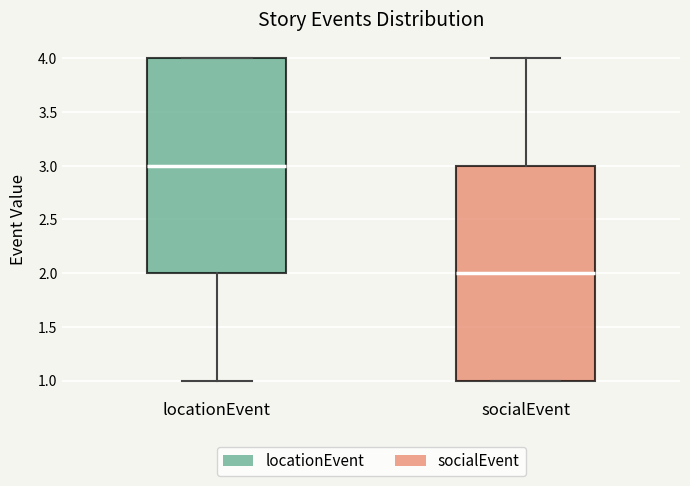

Reading left to right, read every box against the y-axis: the position of its median line, the range the box covers, and the ends of its whiskers. The values are not printed on the chart, so give them approximately, as read against the axis.

locationEvent: median 3, box 2 to 4, whiskers 1 to 4
socialEvent: median 2, box 1 to 3, whiskers 1 to 4